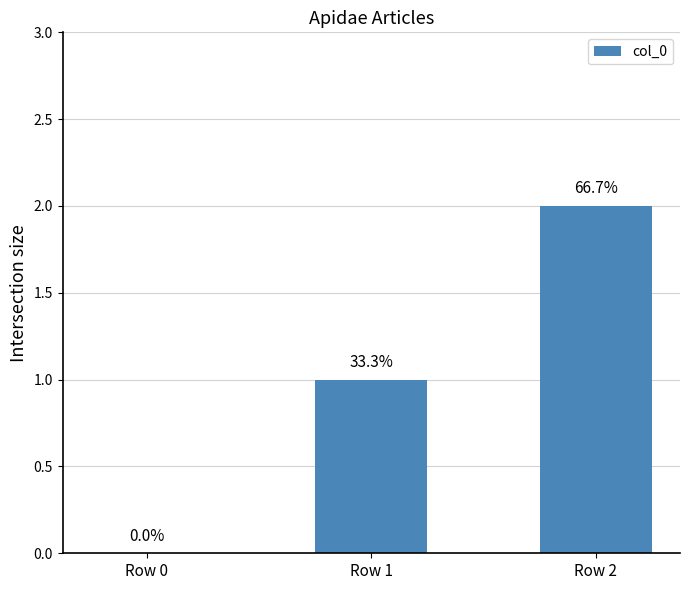

Are the bars horizontal?

No